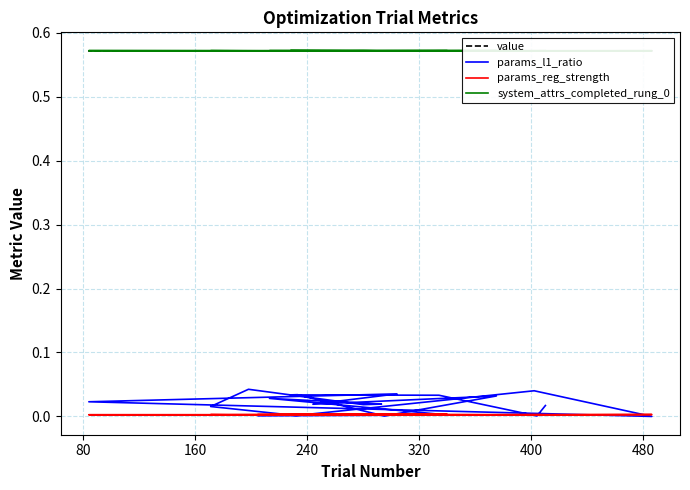

True or false: params_l1_ratio and value intersect in this chart.

False